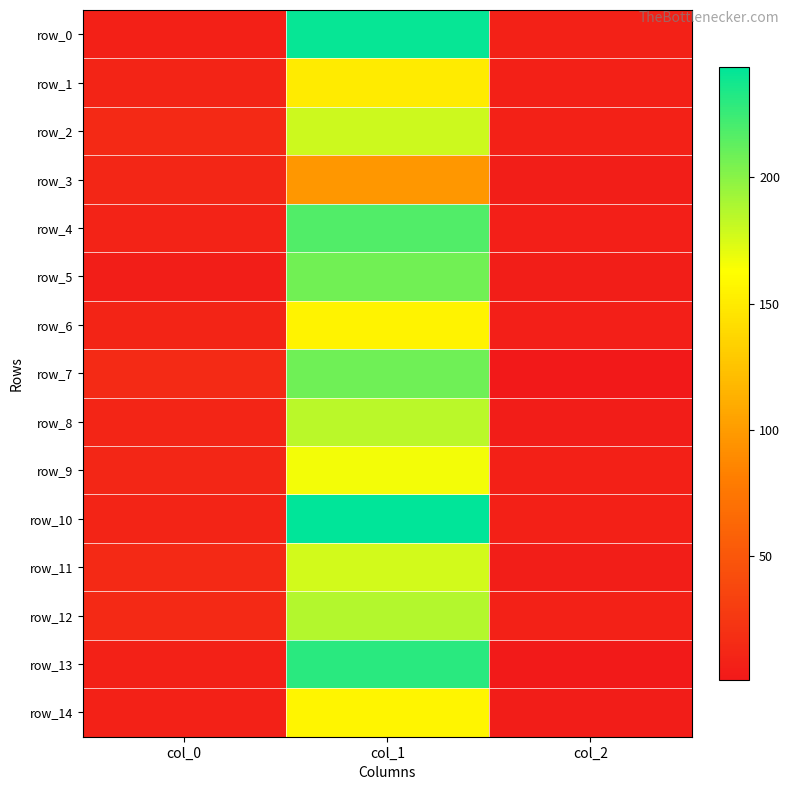

Is the value of row_4 at col_0 greater than the value of row_11 at col_0?

No